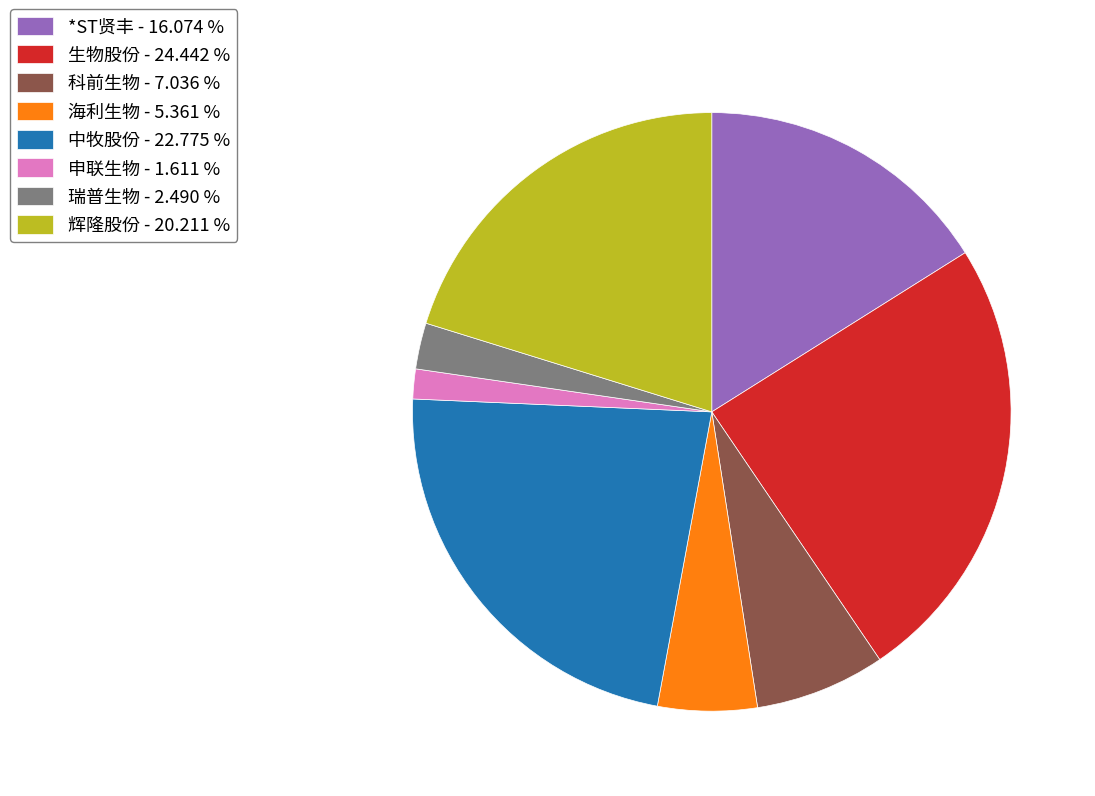

Does 生物股份 - 24.442 % account for over 50% of the chart?

No